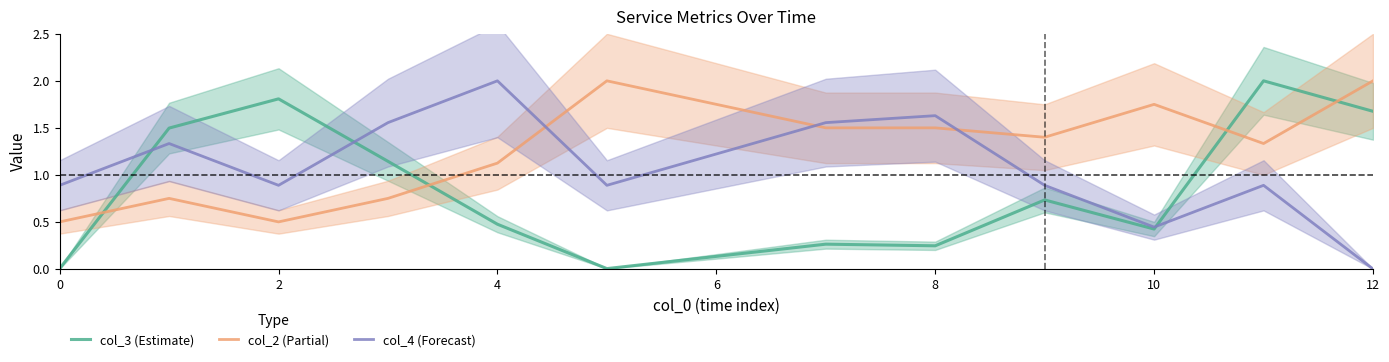

True or false: col_2 (Partial) has a value of 2.0 at 12.

True